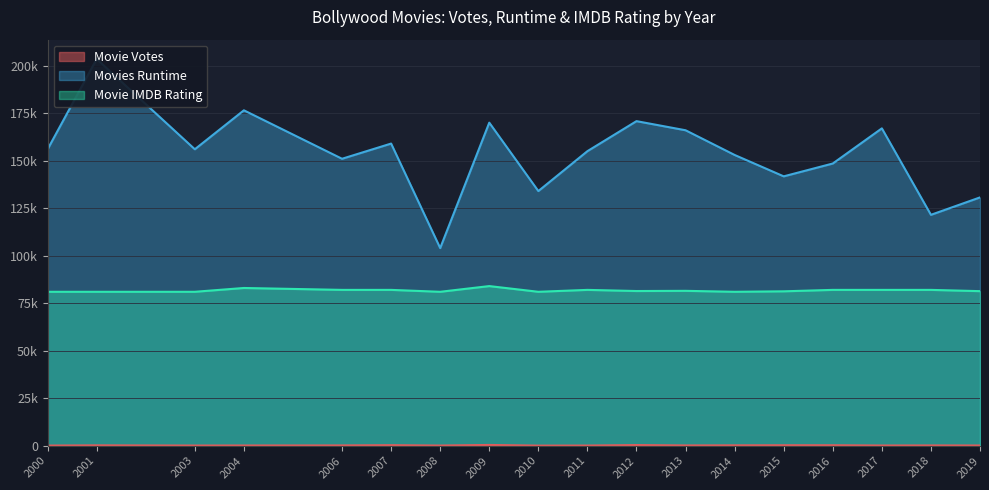

The value of Movie Votes at 2016 is 111450.8. True or false?

False